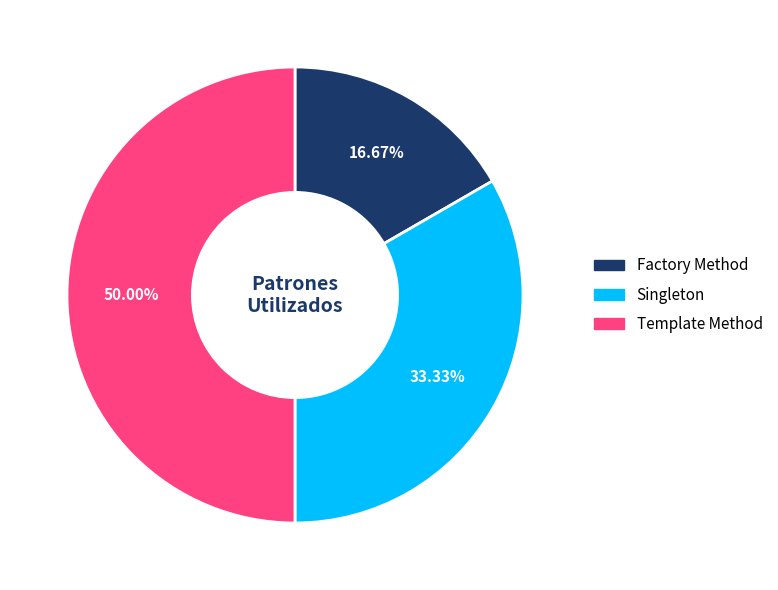

Count the number of slices in the pie.

3